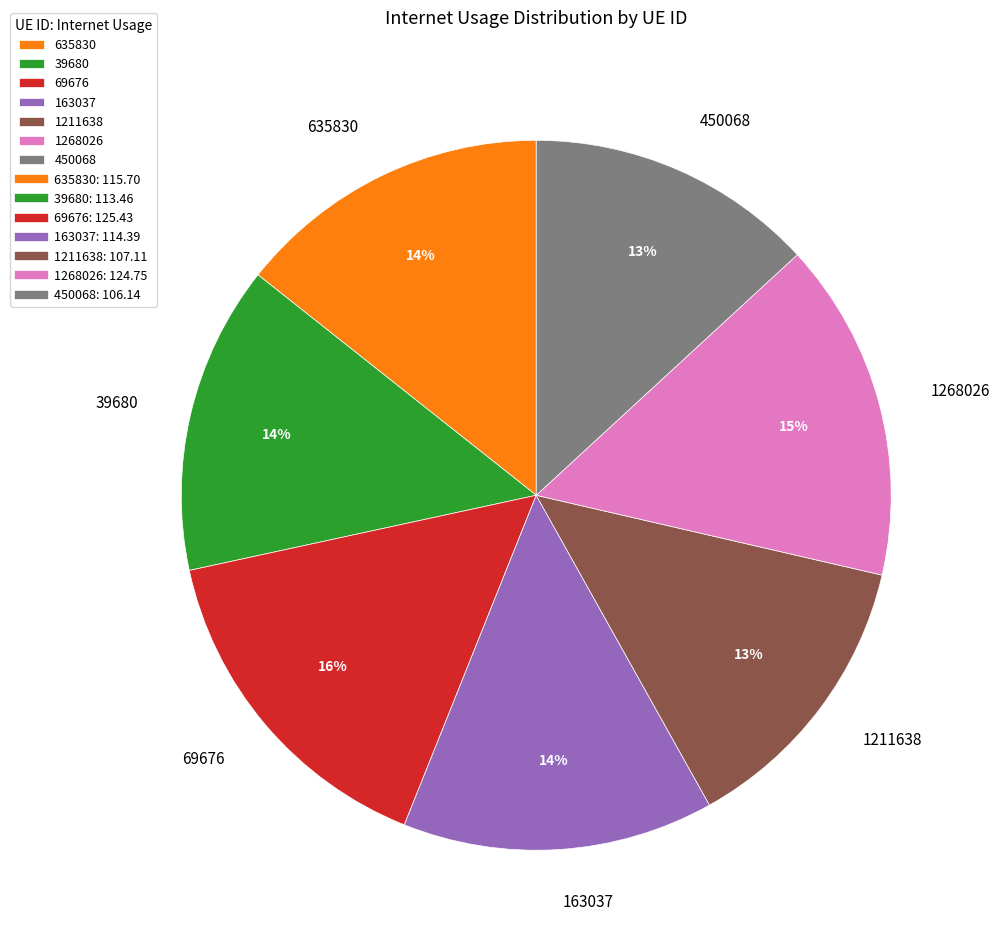

Which has a higher value, 39680 or 1268026?

1268026